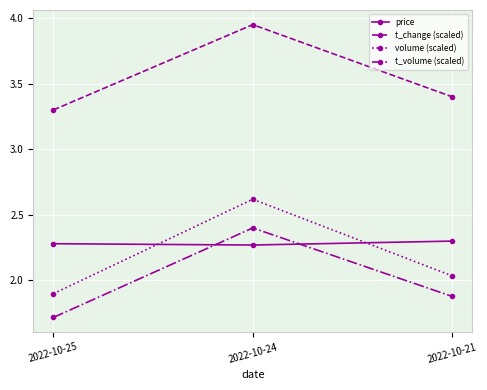

Where is t_volume (scaled) nearest to the value 2?

2022-10-21